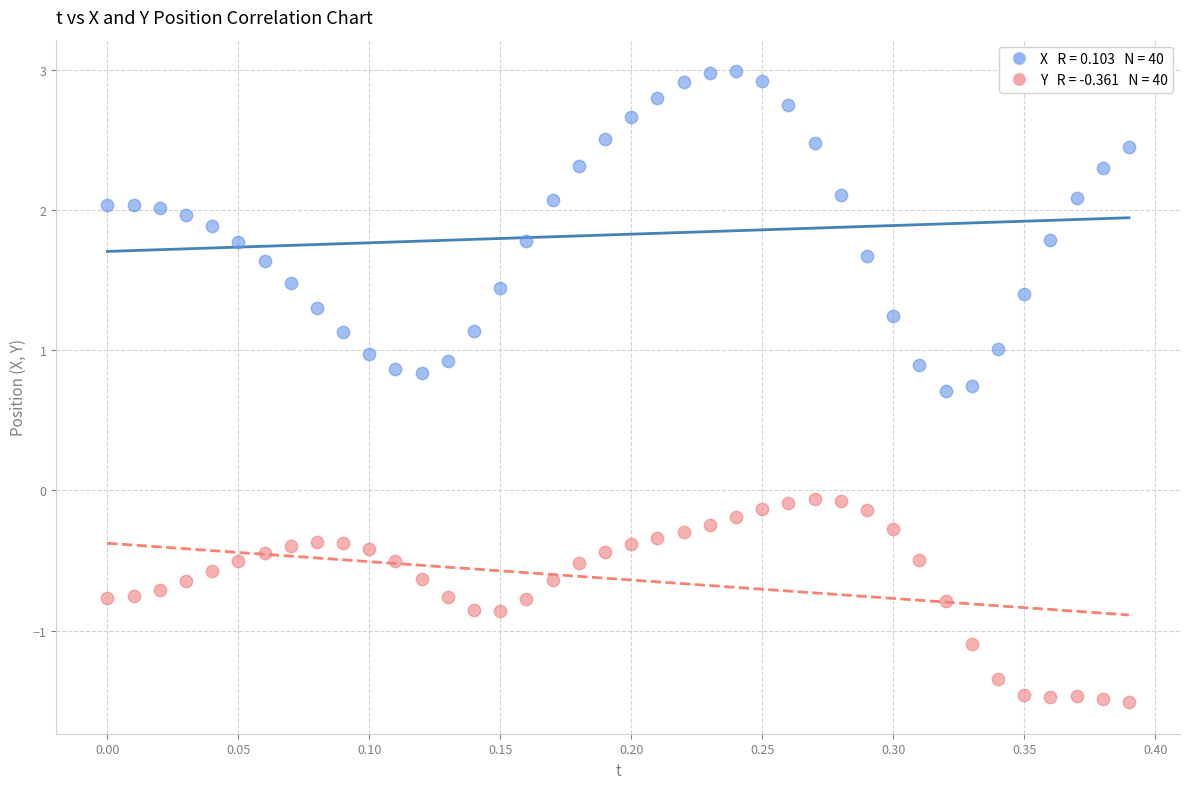

Across all data points, what is the range of Y values (max minus min)?

4.5